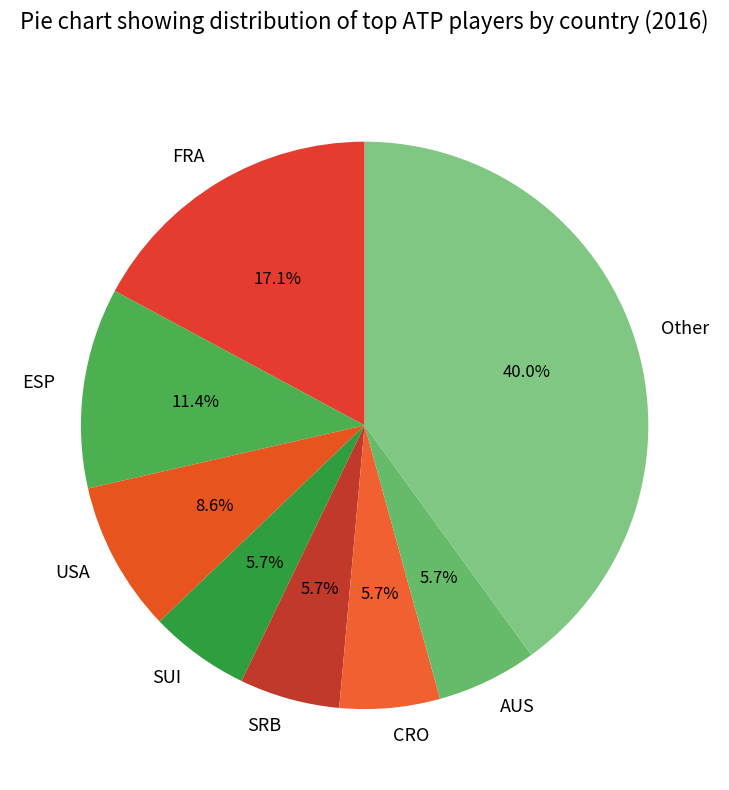

Does SUI represent more than half of the total?

No